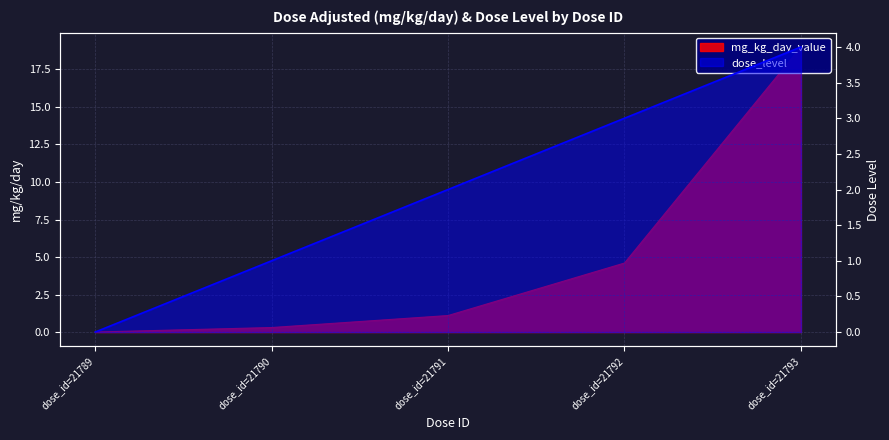

What is the value of the dose_level point at the 2nd from the left?

1.0